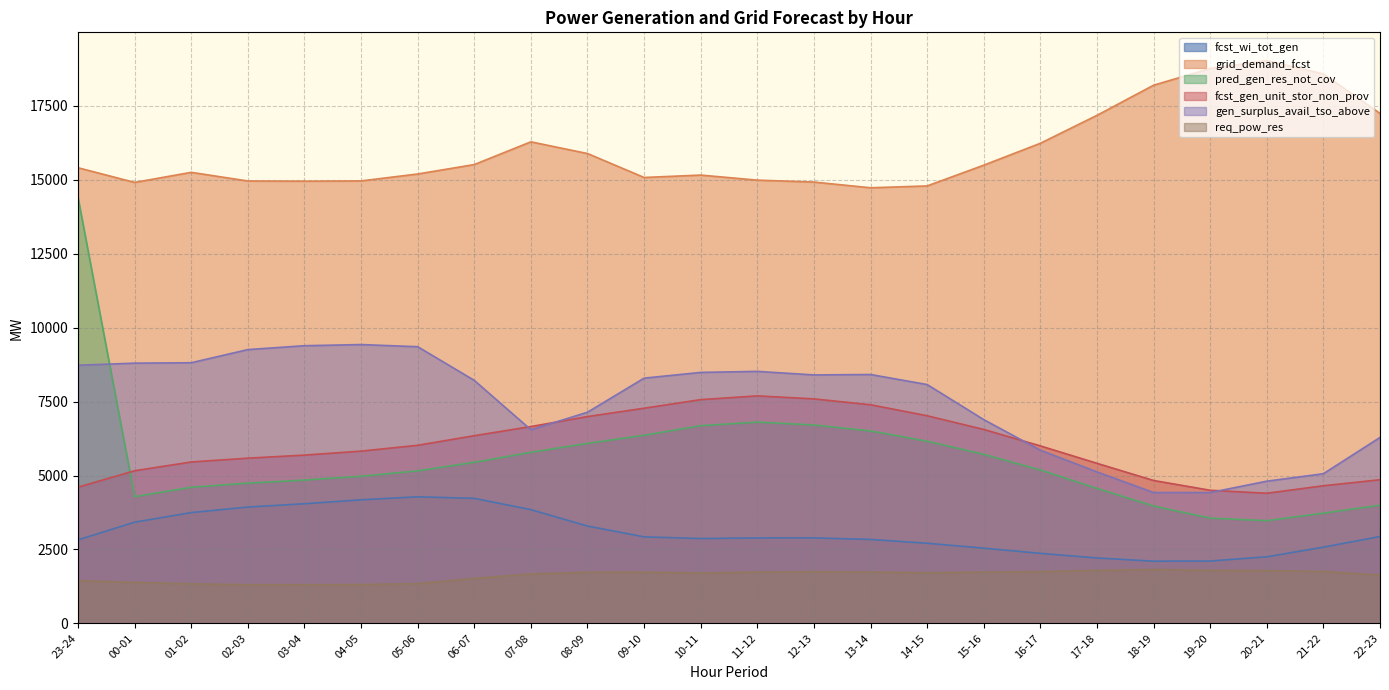

After their last crossing, which series has the higher values: gen_surplus_avail_tso_above or fcst_gen_unit_stor_non_prov?

gen_surplus_avail_tso_above